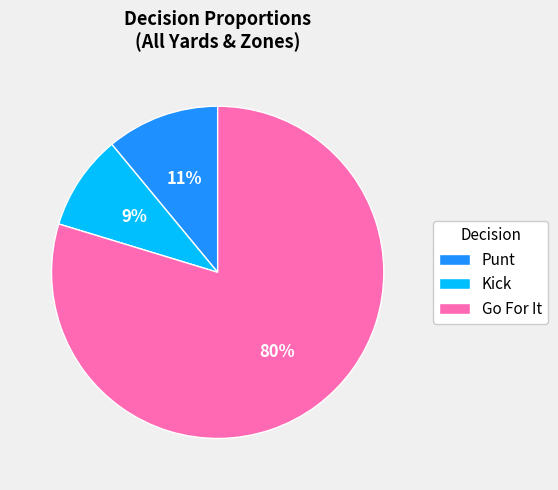

What is the ratio of the value at Kick to the value at Punt?

0.8